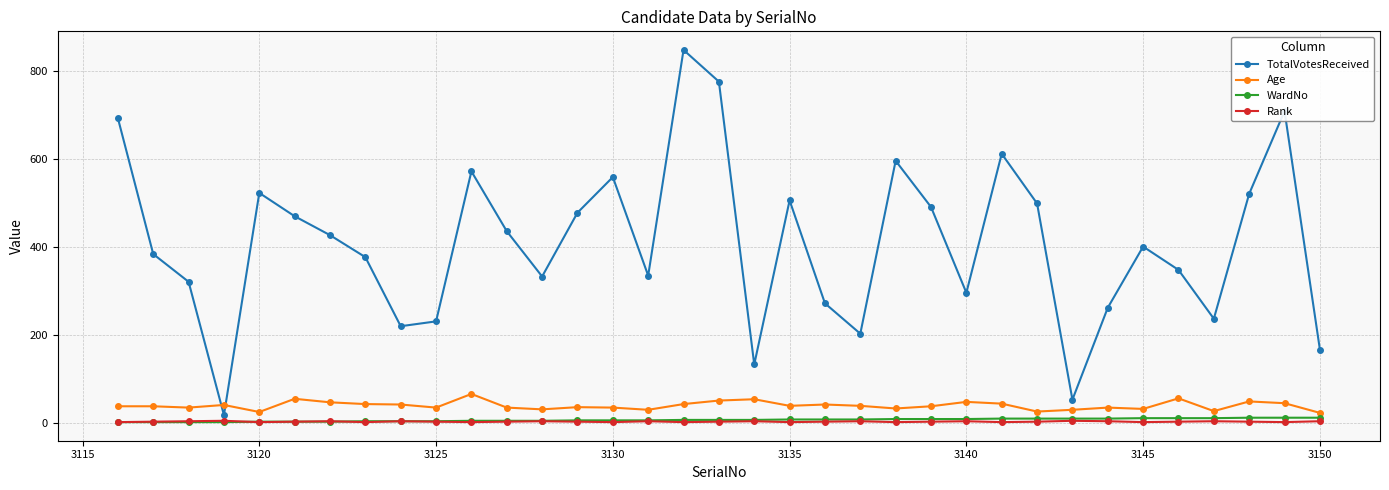

How many interior local valleys does the TotalVotesReceived series have?

9